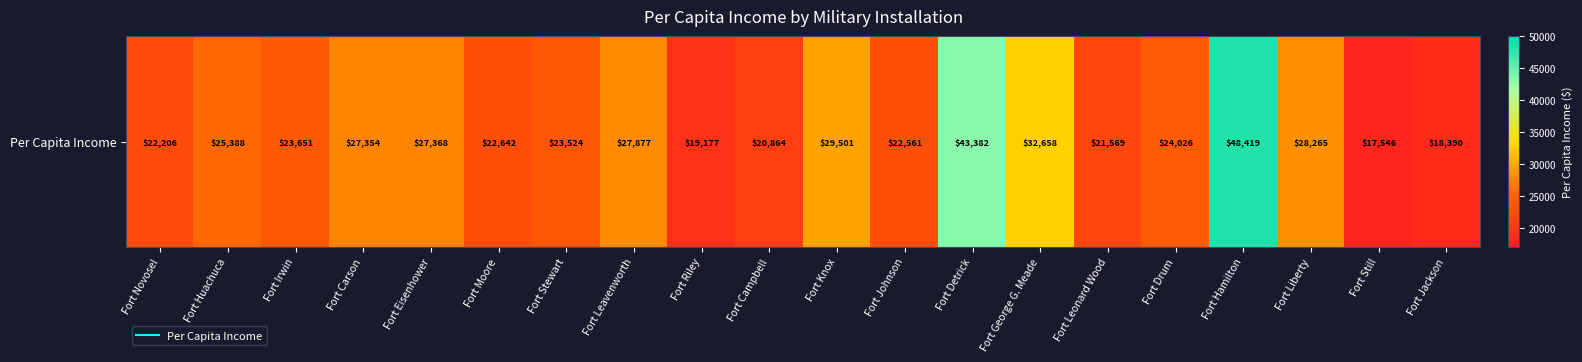

What is the difference between the values at Fort Leavenworth and Fort Moore?

5235